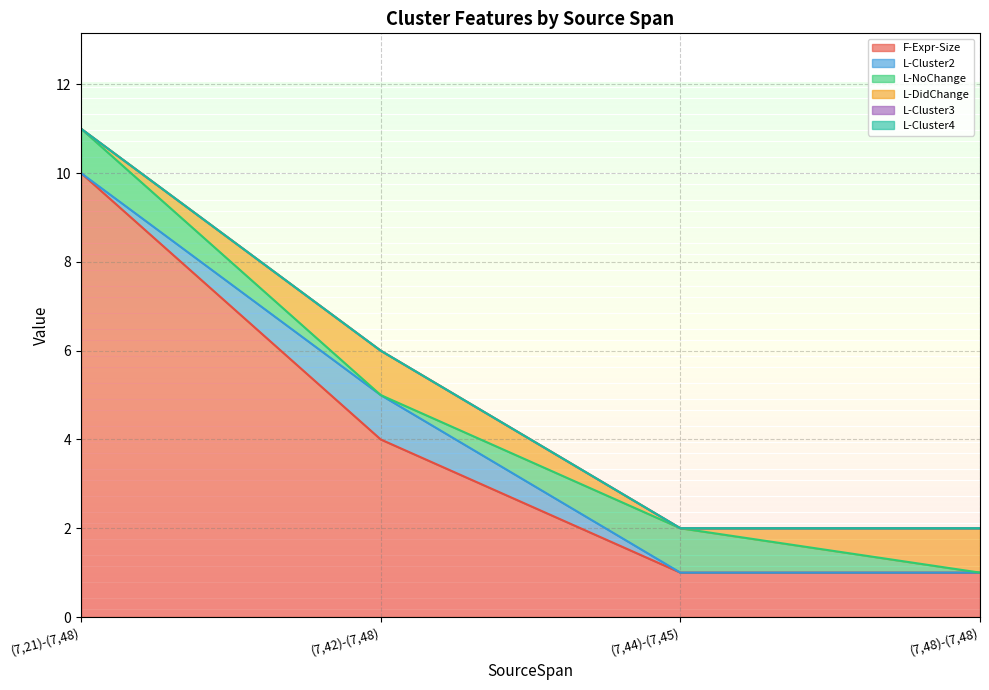

List the series in order of their peak value, lowest first.

L-Cluster3, L-Cluster4, L-Cluster2, L-NoChange, L-DidChange, F-Expr-Size